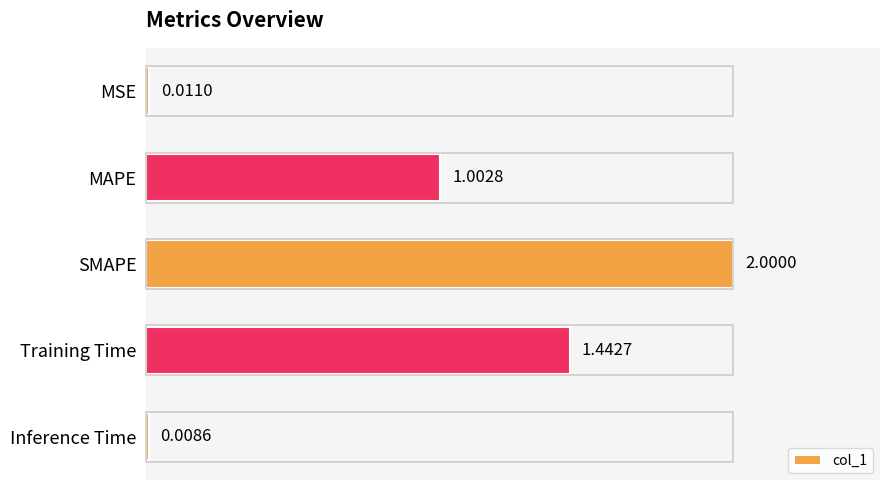

What is the label of the 5th bar from the bottom?

MSE